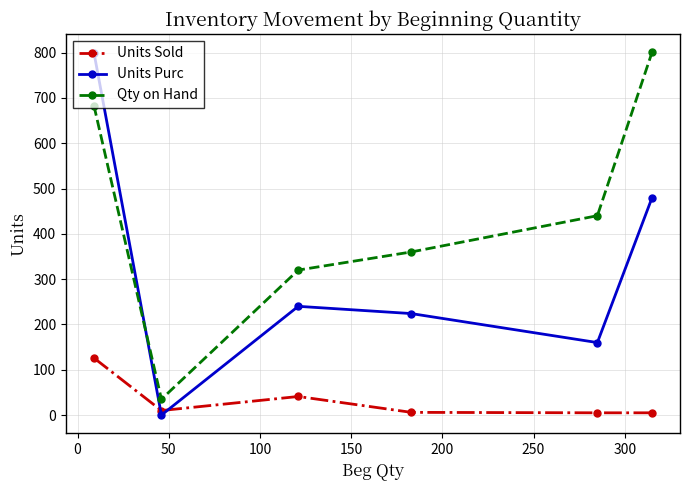

Which series has the largest total across all categories?

Qty on Hand